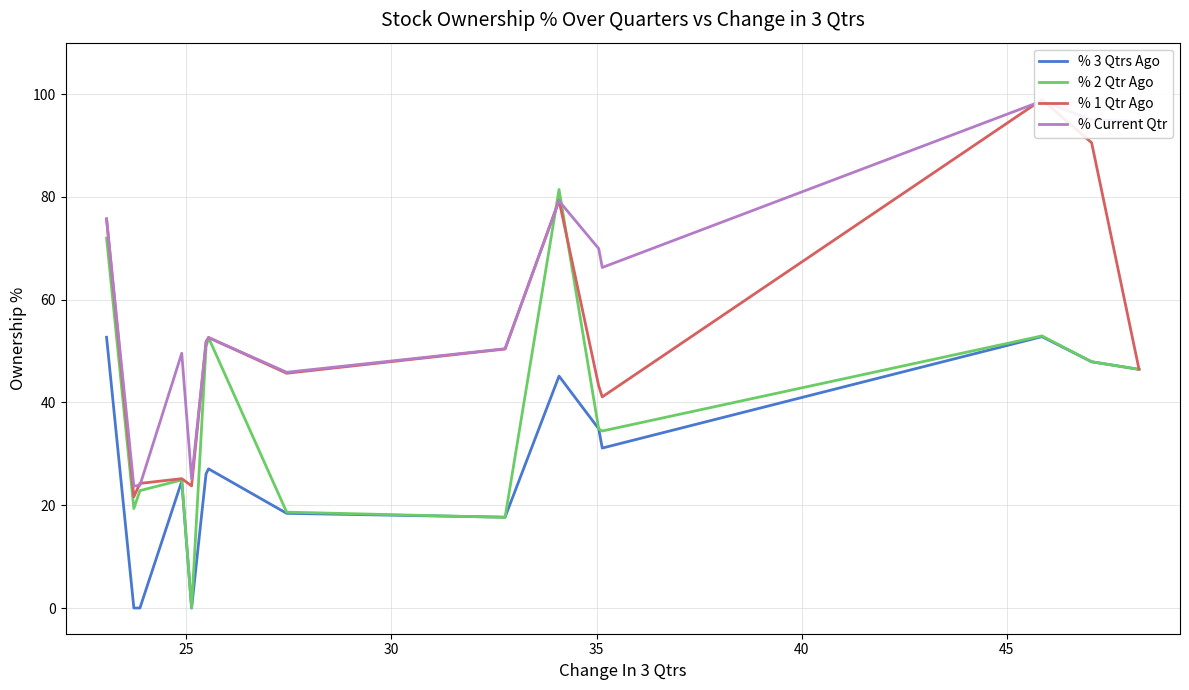

What is the difference between the second highest and second lowest values in the % 1 Qtr Ago series?

66.8